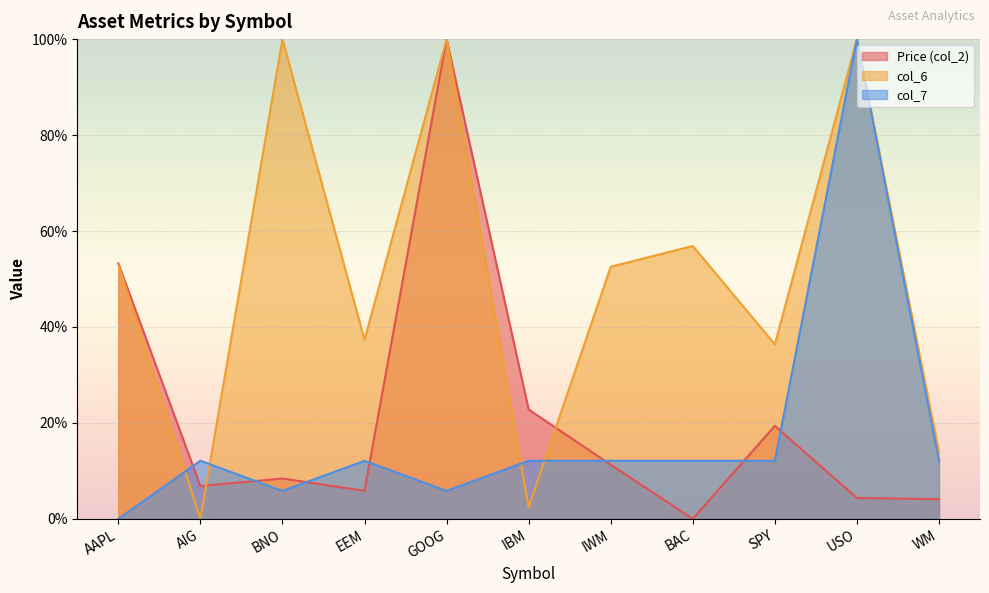

What are all the series names shown in the legend?

Price (col_2), col_6, col_7